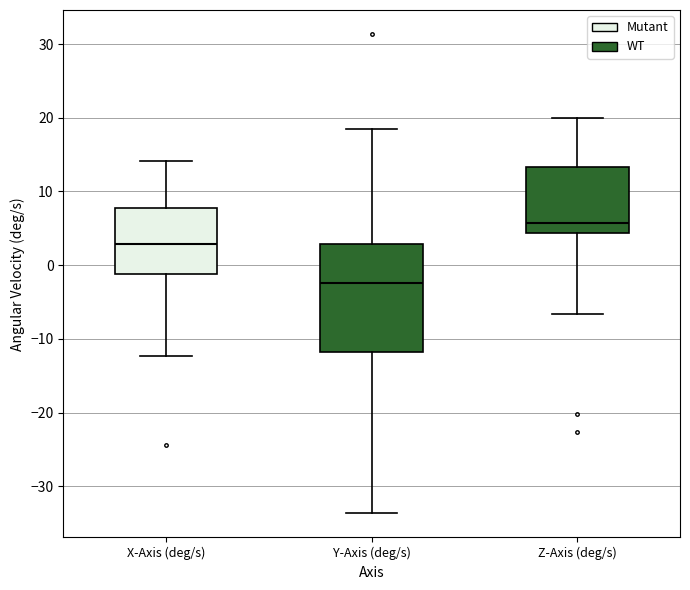

Reading left to right, read every box against the y-axis: the position of its median line, the range the box covers, and the ends of its whiskers. The values are not printed on the chart, so give them approximately, as read against the axis.

X-Axis (deg/s): median 3, box -1 to 8, whiskers -12 to 14
Y-Axis (deg/s): median -2, box -12 to 3, whiskers -34 to 18
Z-Axis (deg/s): median 6, box 4 to 13, whiskers -7 to 20